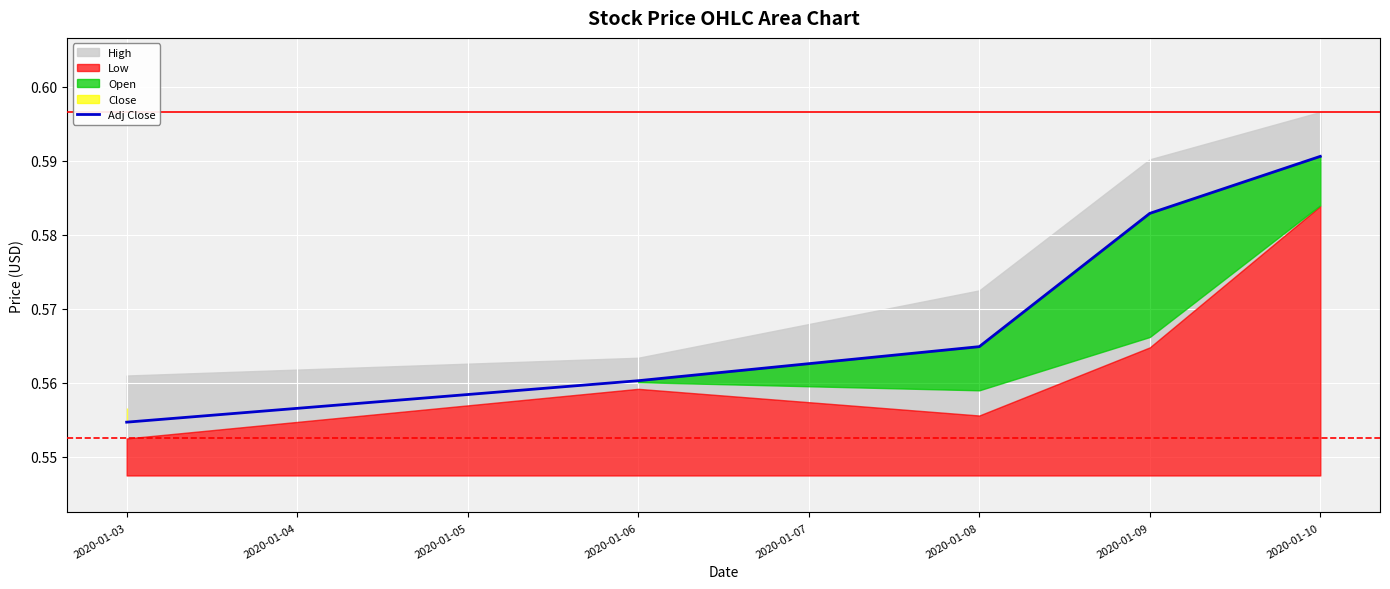

What is the value of the 3rd point from the left?

0.6